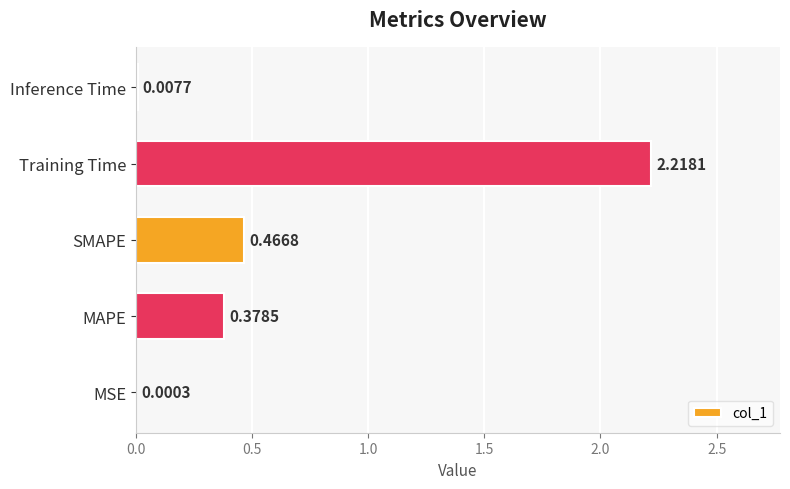

What is the sum of all values?

3.1